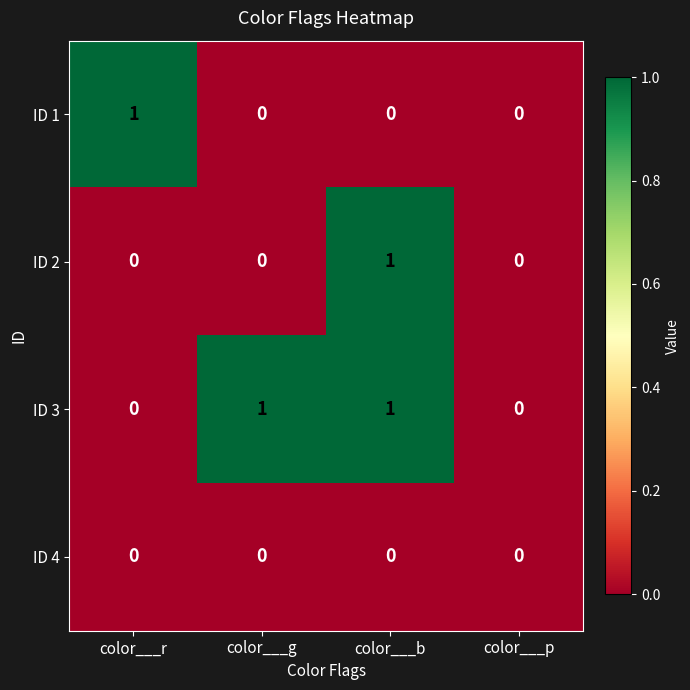

Which series changed the most between color___r and color___p?

ID 1